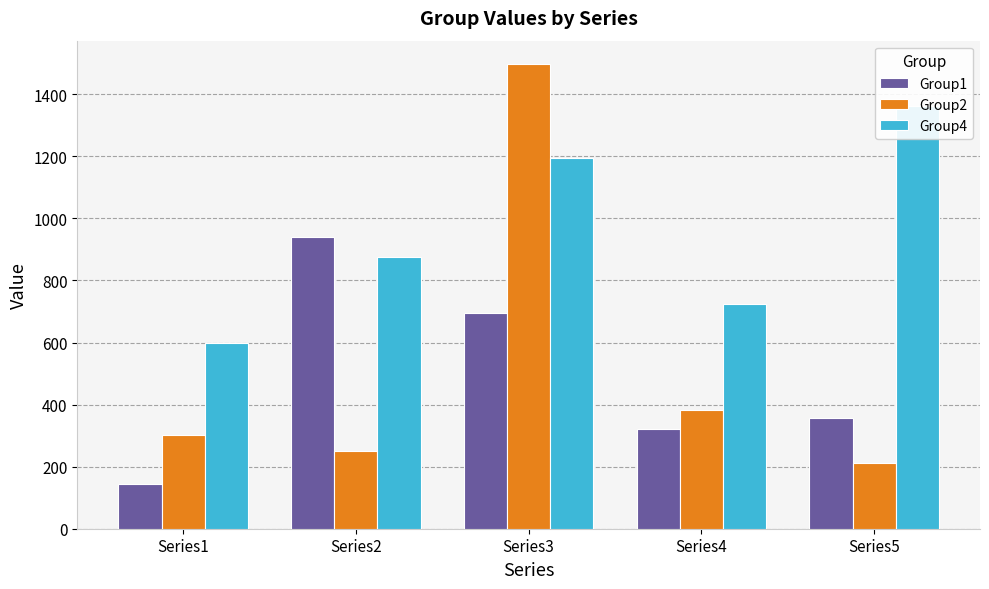

Is the value of Group1 at Series3 greater than the value of Group2 at Series4?

Yes